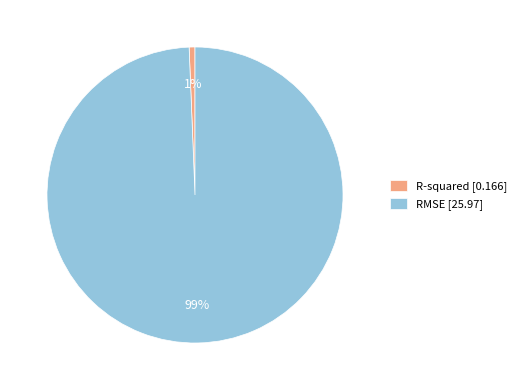

Do R-squared [0.166] and RMSE [25.97] together represent more than half of the pie?

Yes